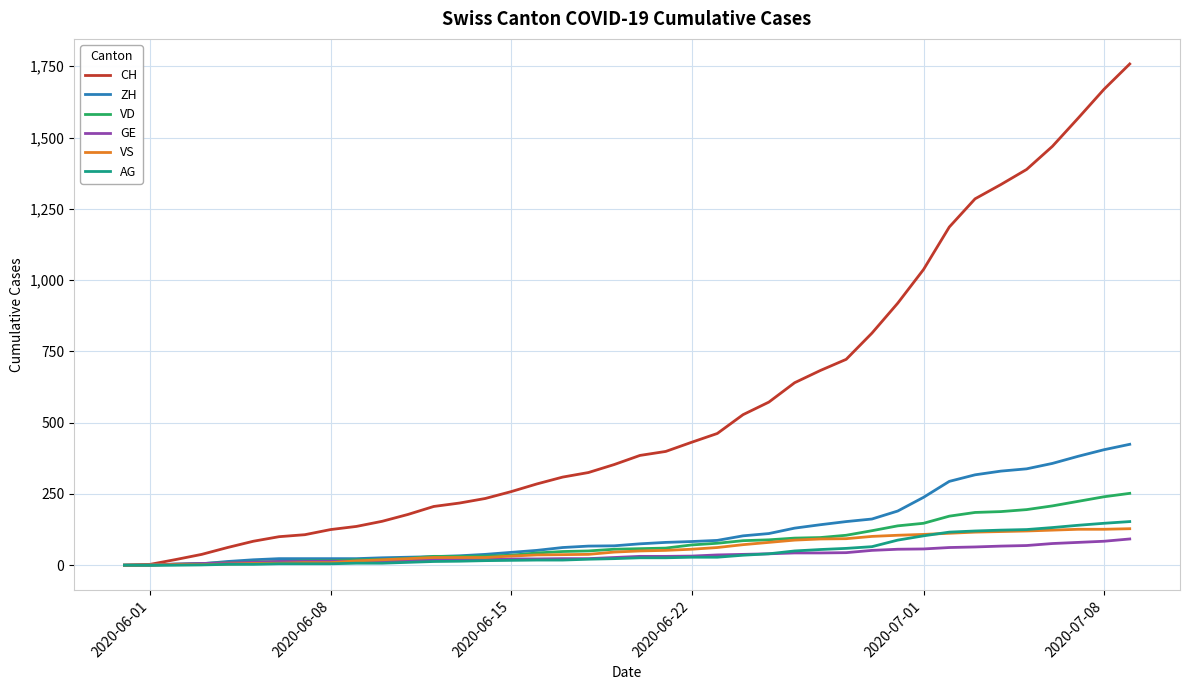

Which series has the widest spread of values?

CH